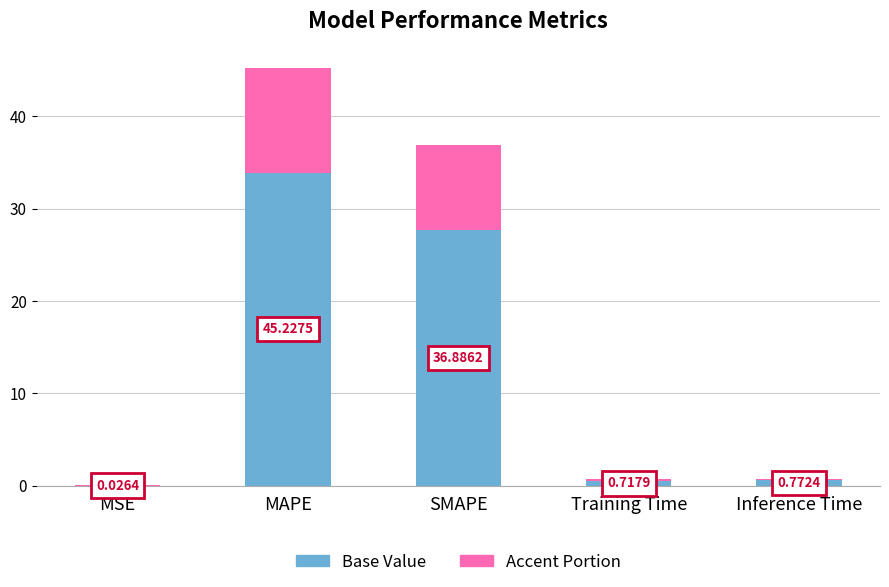

Rank the categories by Base Value value from highest to lowest.

MAPE, SMAPE, Inference Time, Training Time, MSE